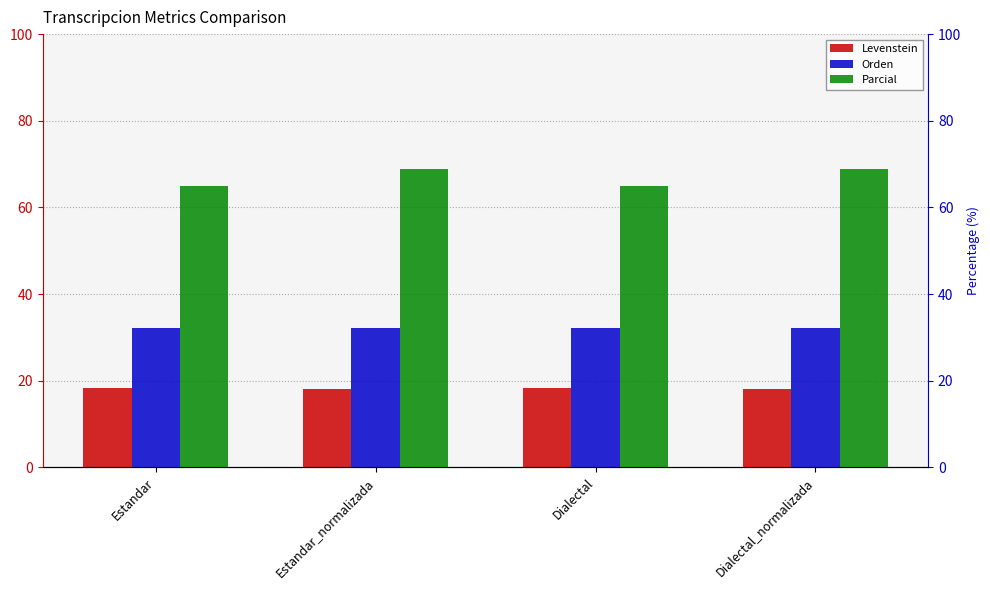

What are all the series names shown in the legend?

Levenstein, Orden, Parcial